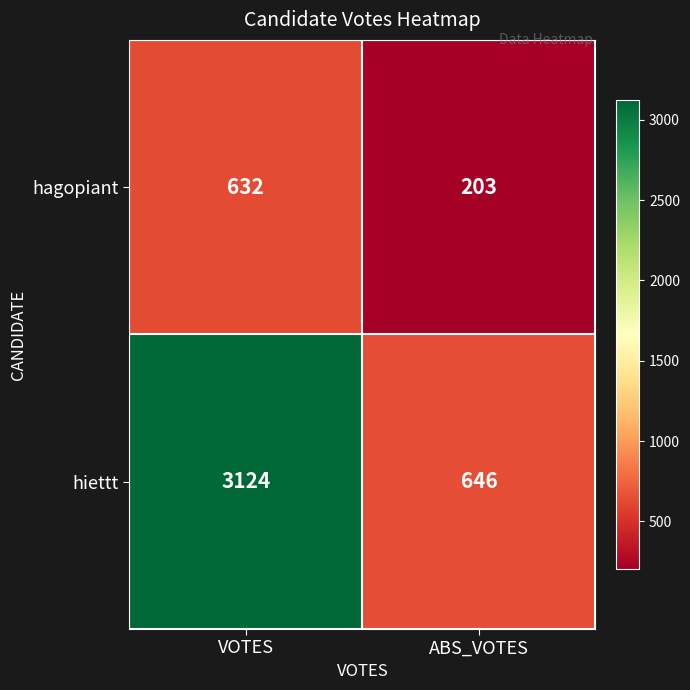

At which category does the chart reach its minimum across all series?

ABS_VOTES